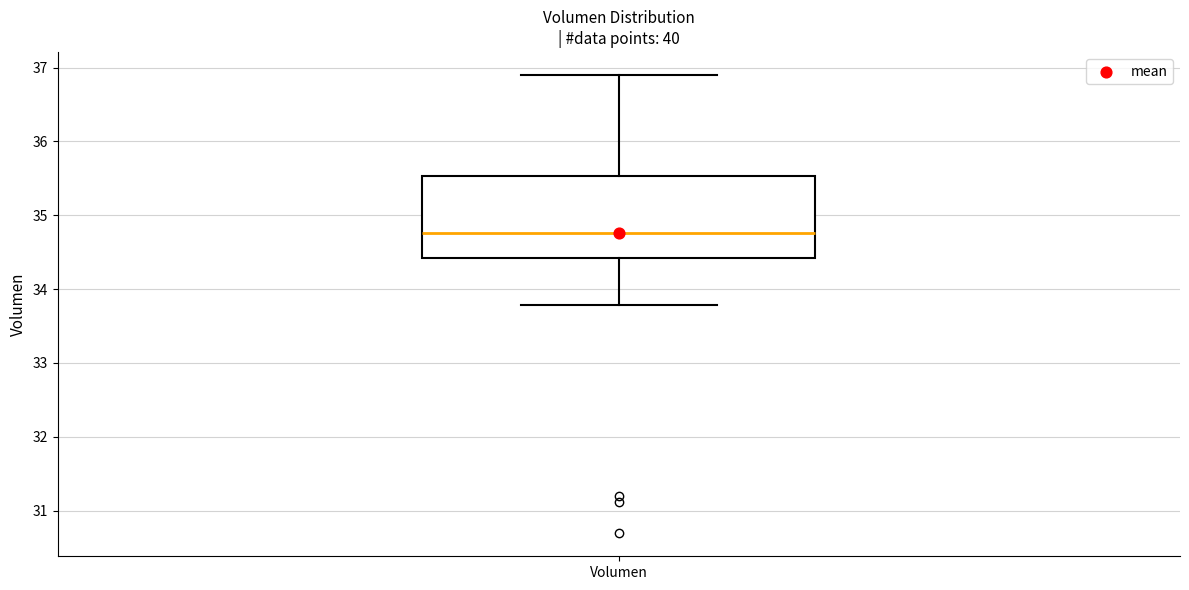

Read this box plot against the y-axis: the position of the median line, the range covered by the box, and the ends of both whiskers. The values are not printed on the chart, so give them approximately, as read against the axis.

median 34.8, box 34.4 to 35.5, whiskers 33.8 to 36.9